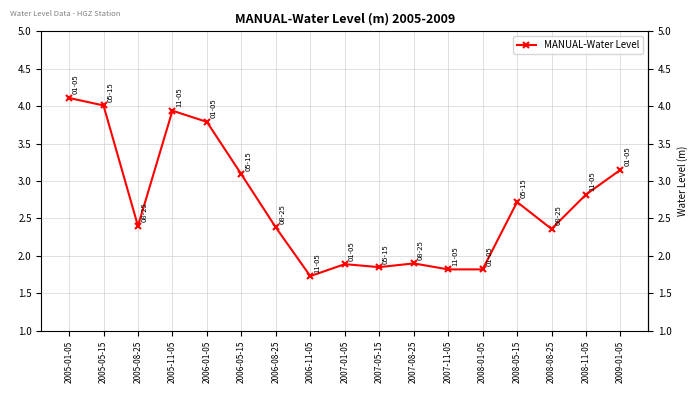

The value at 2006-05-15 is 0.7. True or false?

False